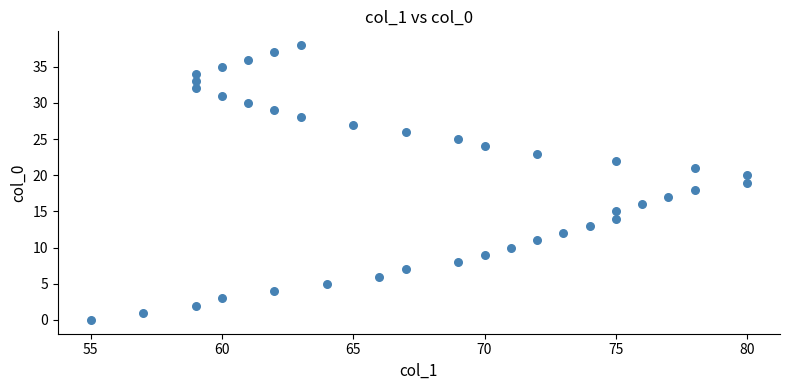

What is the range of X values (max minus min)?

25